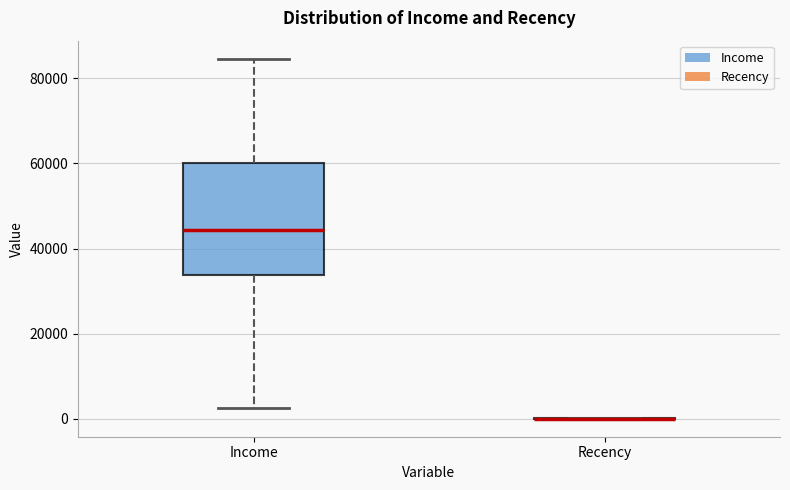

Which box is the tallest, from its lower edge to its upper edge?

Income